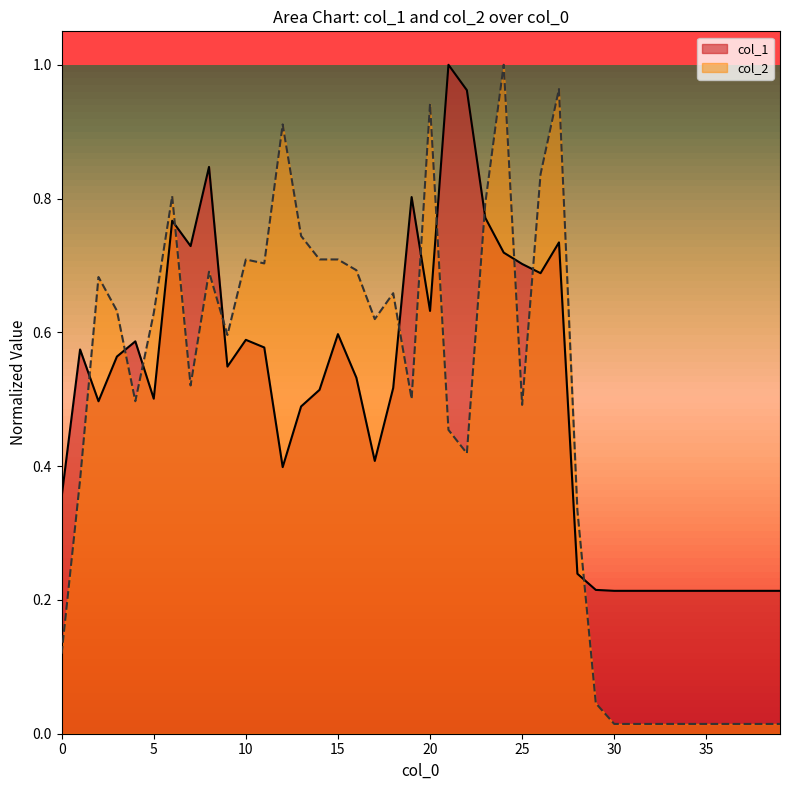

What is the sum of all col_1 values?

20.2